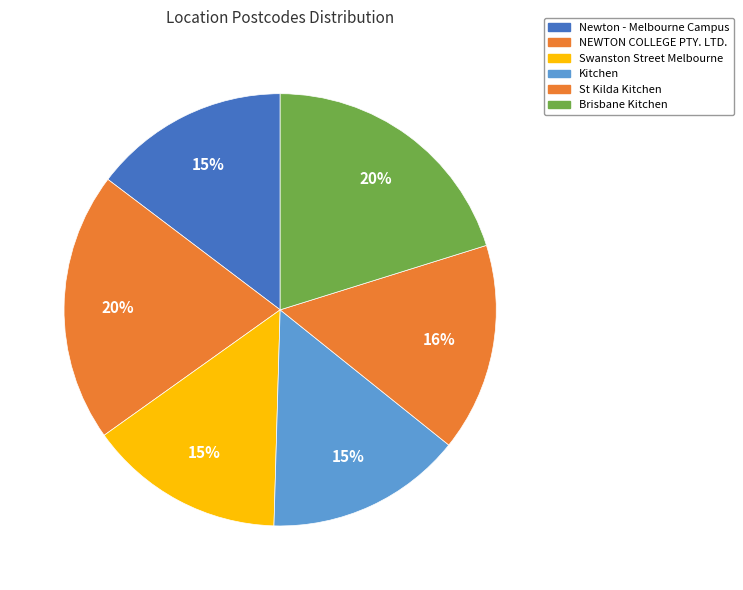

To the nearest percent, what is the difference between the Kitchen and NEWTON COLLEGE PTY. LTD. slice percentages?

5%